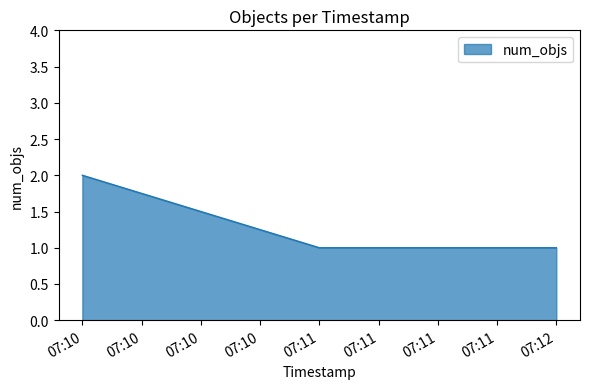

What is the sum of all values?

4